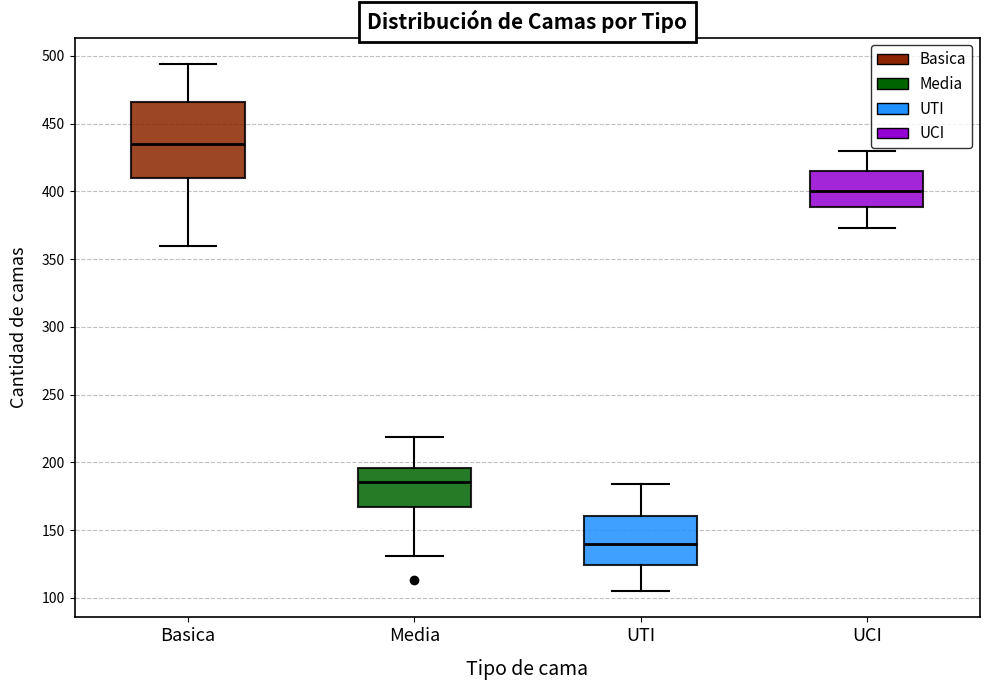

Which box's median line is the lowest?

UTI